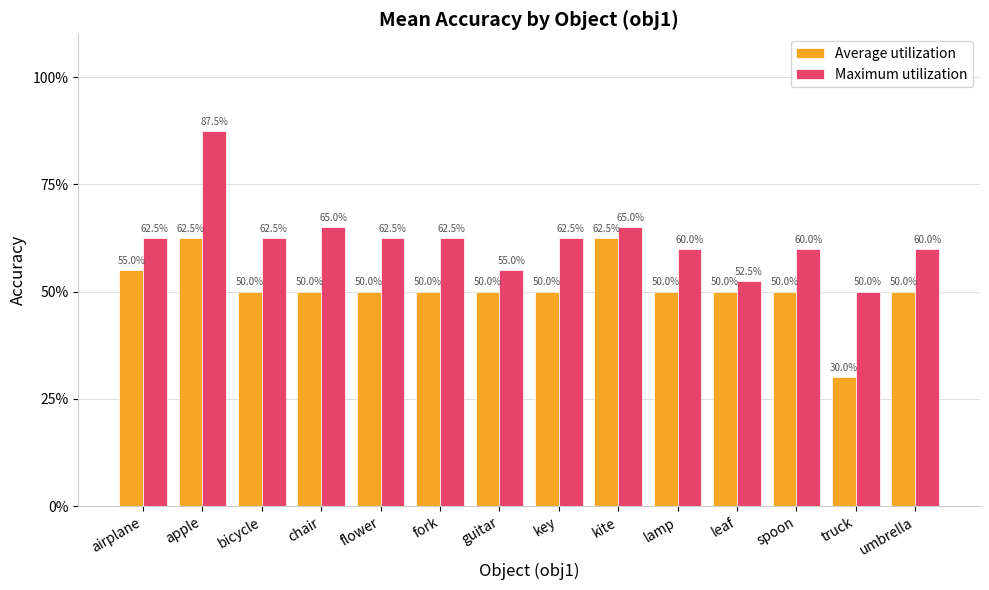

Between airplane and flower, which is larger?

airplane